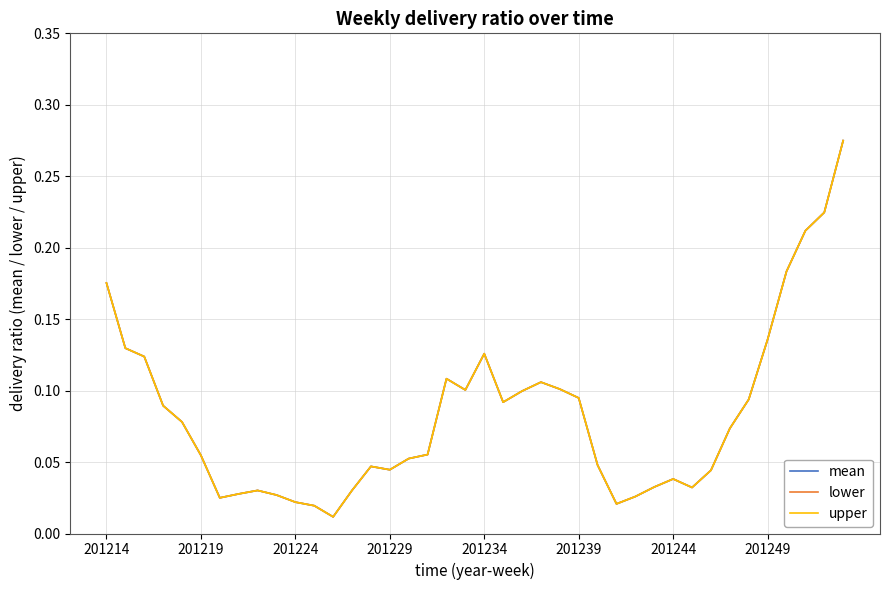

How many lines are shown in the chart?

3